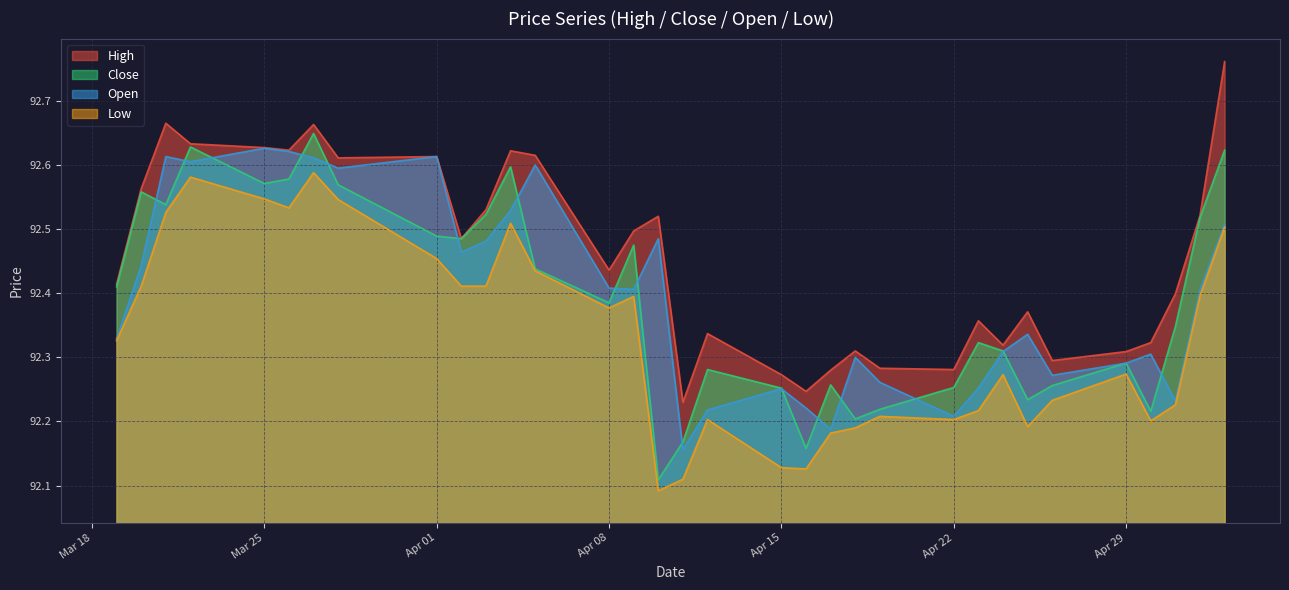

True or false: Open and High intersect in this chart.

False